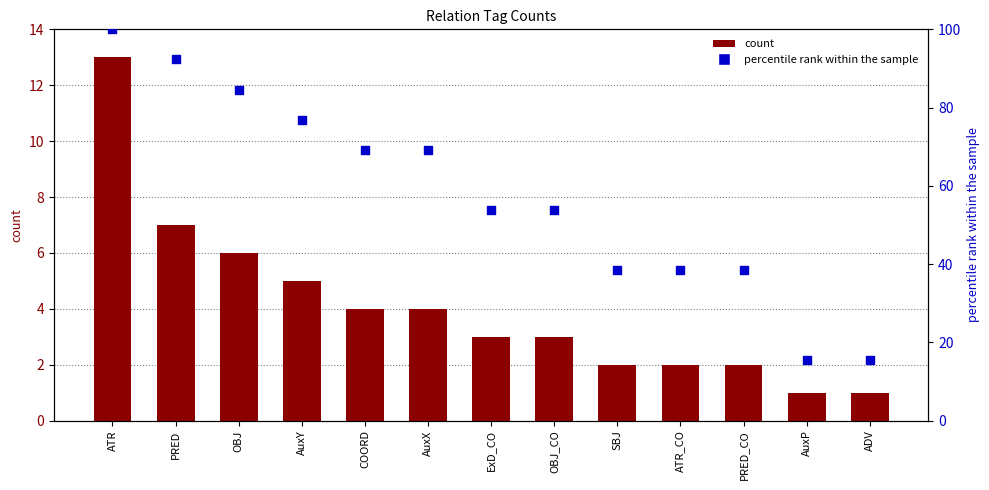

Which series has the widest spread of Y values?

percentile rank within the sample